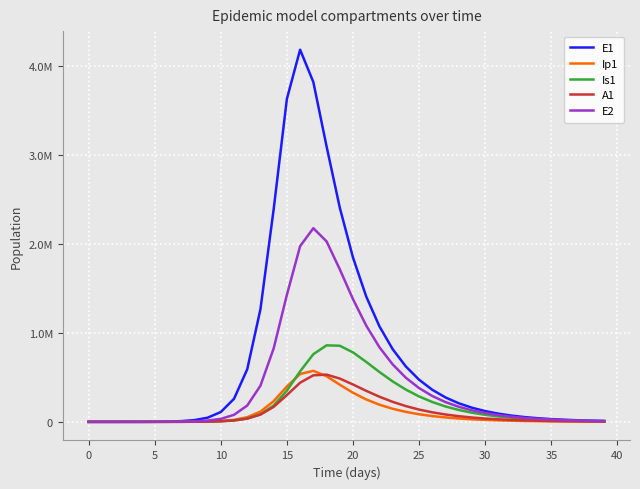

Does the chart display data point markers on the line(s)?

No